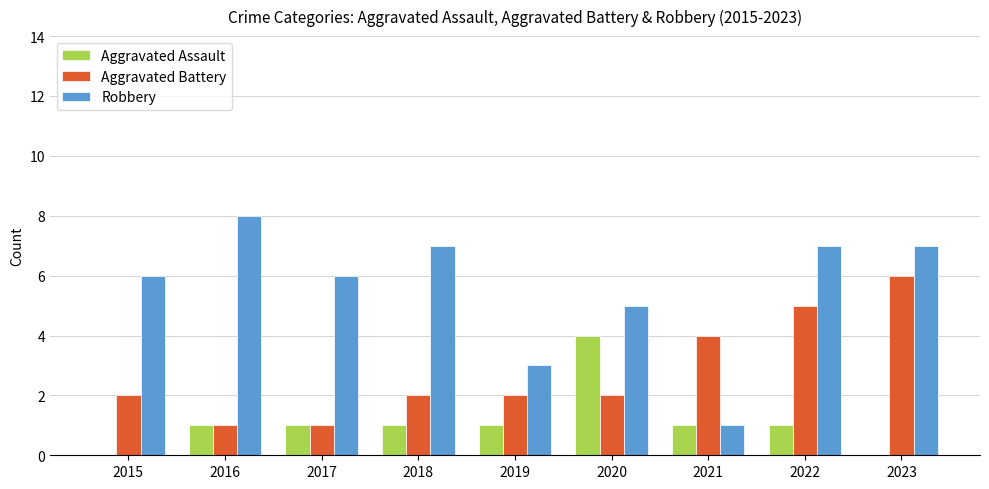

What is the total value across all series at 2016?

10